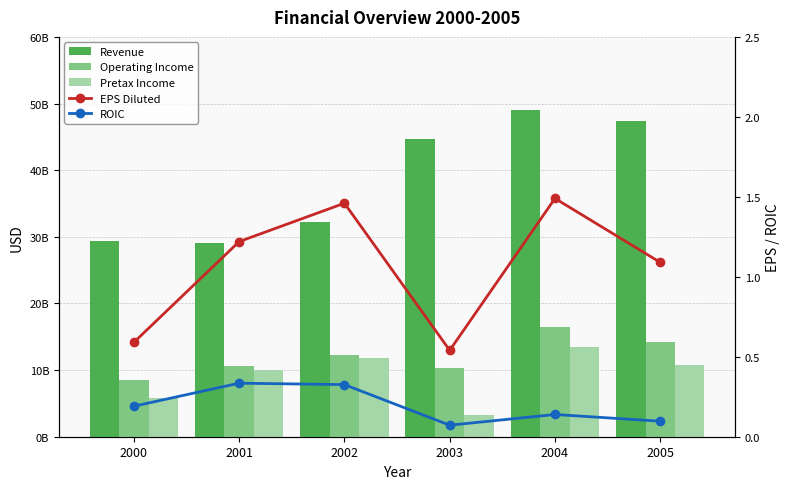

The value of EPS Diluted at 2003 is 0.3. True or false?

False